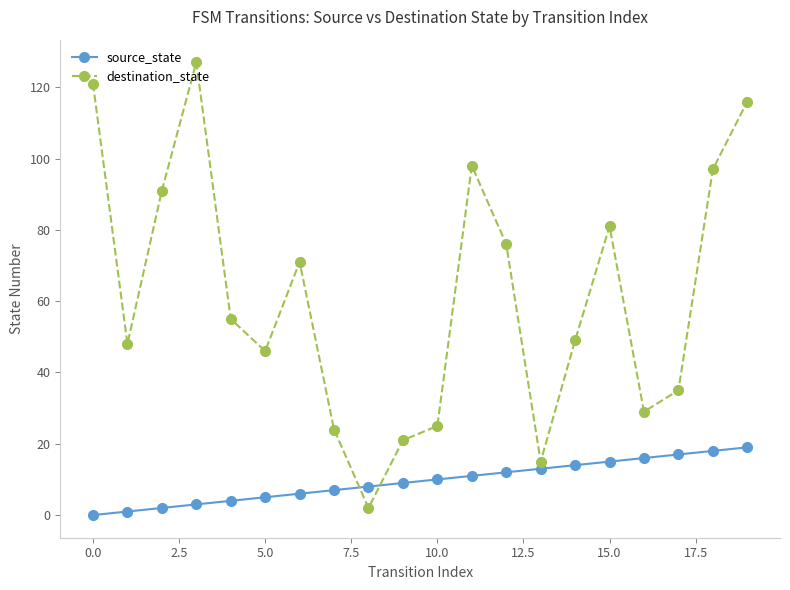

Which series has the largest range (max minus min)?

destination_state